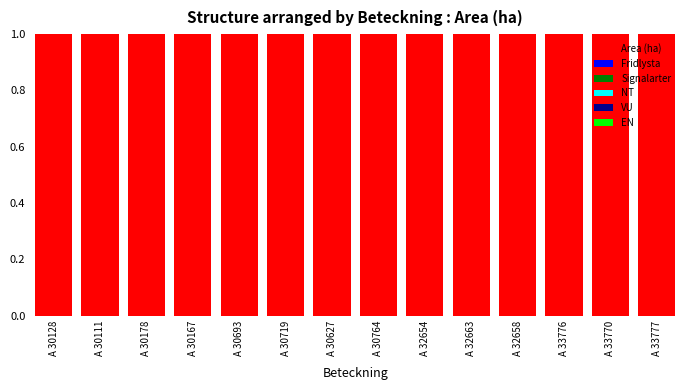

Which series has the largest range (max minus min)?

Area (ha)